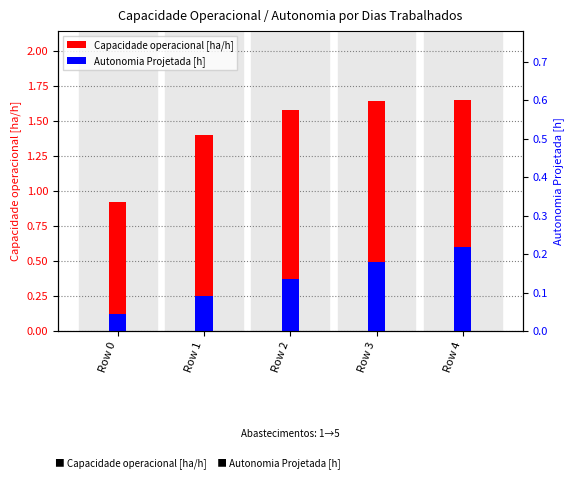

List the series in order of their overall mean, highest first.

Capacidade operacional [ha/h], Autonomia Projetada [h]